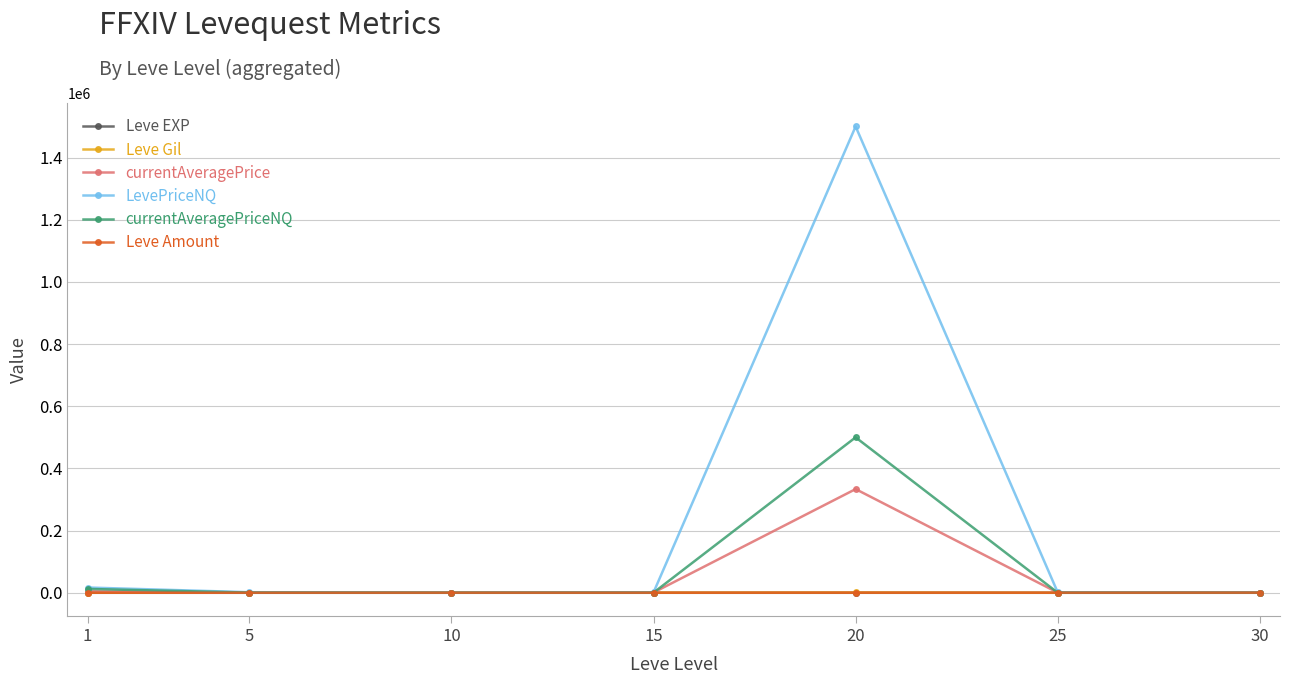

Between 20 and 25, which series saw the biggest shift?

LevePriceNQ